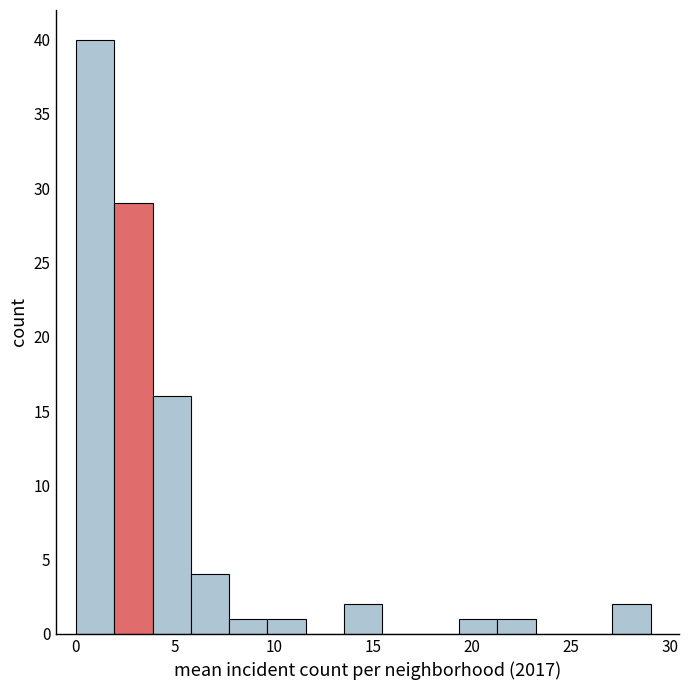

Read against the x-axis, roughly where is the centre of the tallest bar?

1.0